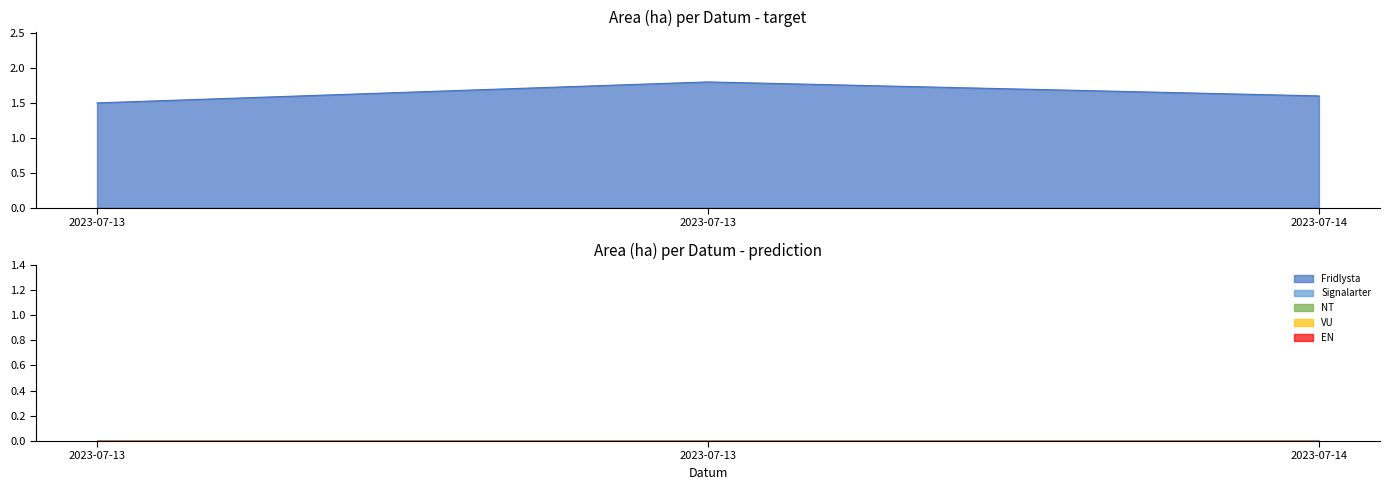

How many lines are shown in the chart?

6